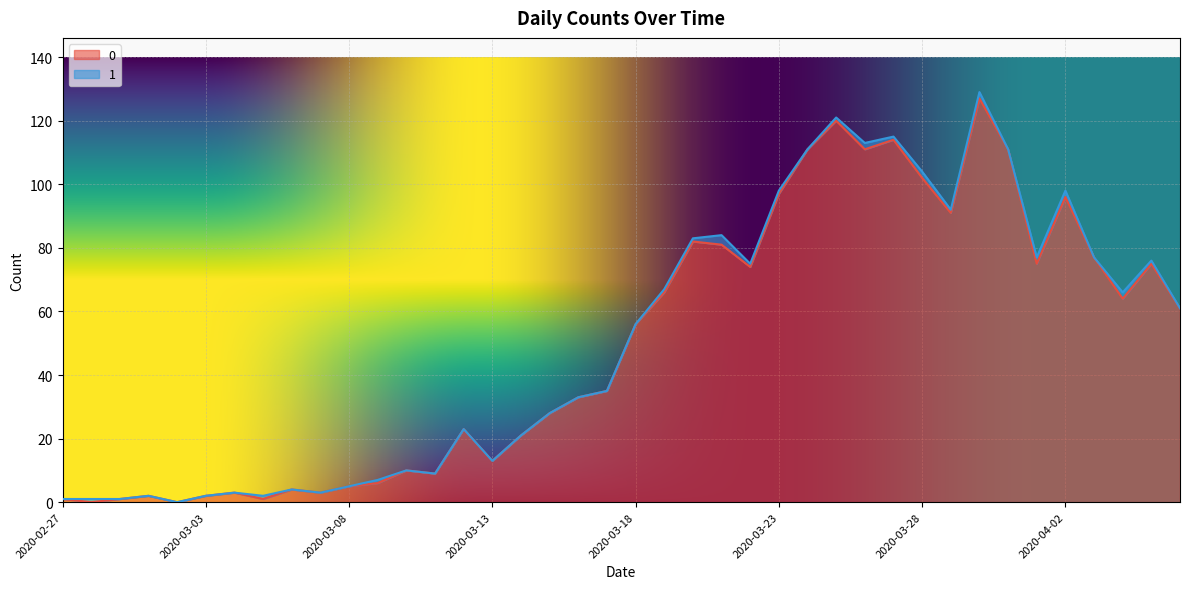

Does the chart display data point markers on the line(s)?

No